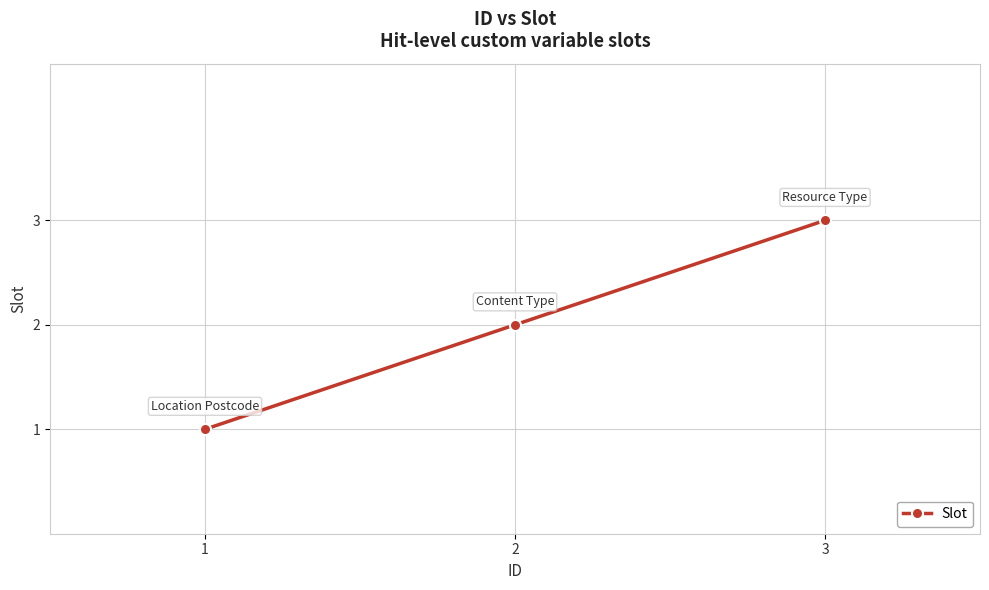

Approximately how many times larger is the value at 2 compared to 3?

0.7